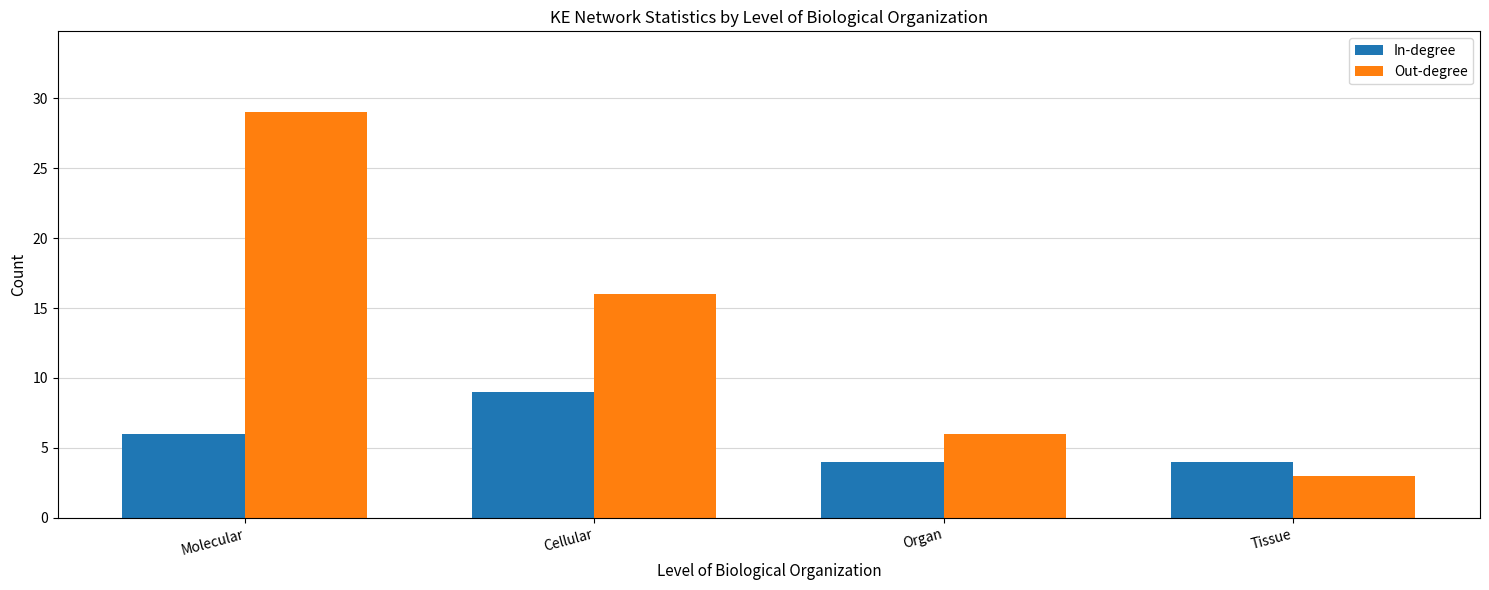

Read the In-degree value at Tissue.

4